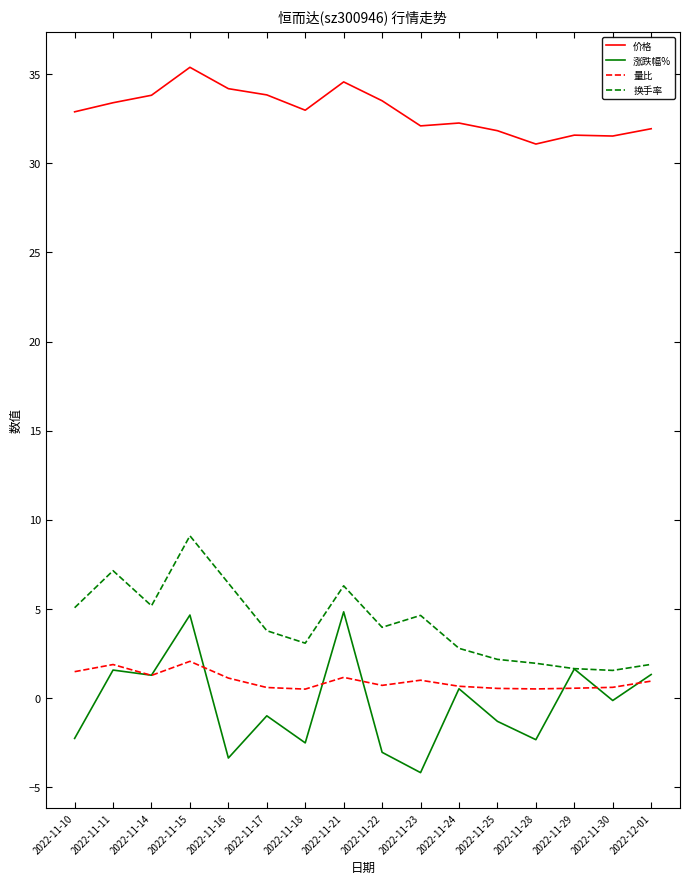

True or false: 量比 has a value of 0.9 at 2022-12-01.

True